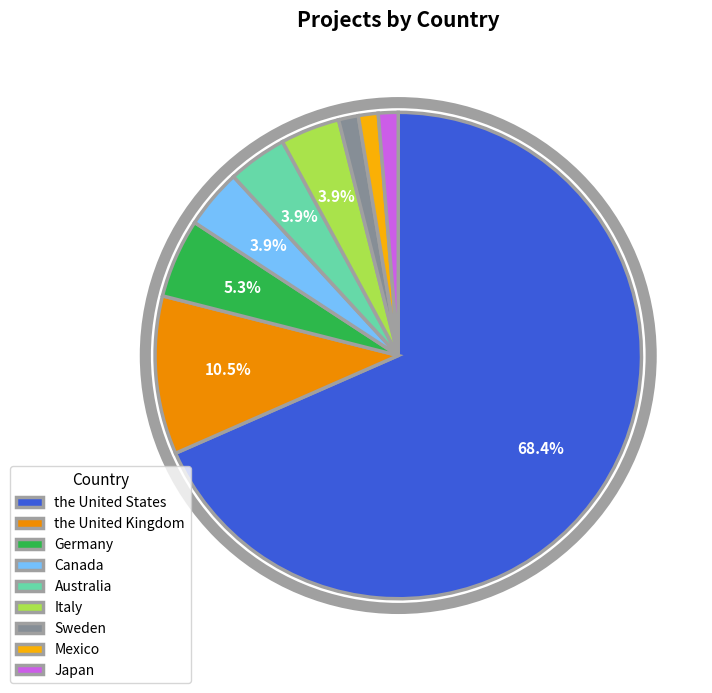

Does Mexico represent more than half of the total?

No